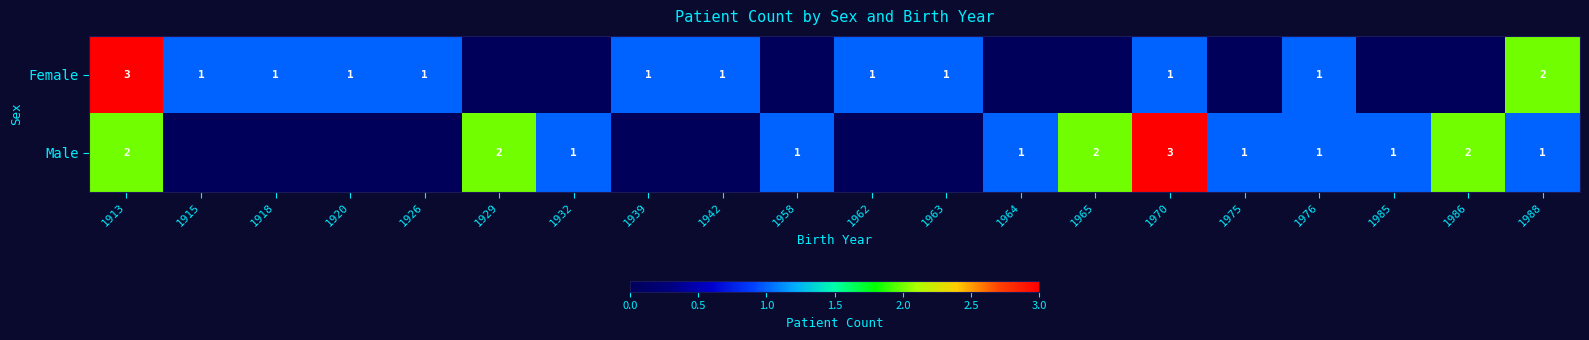

Is the value of Male at 1965 greater than the value of Female at 1915?

Yes